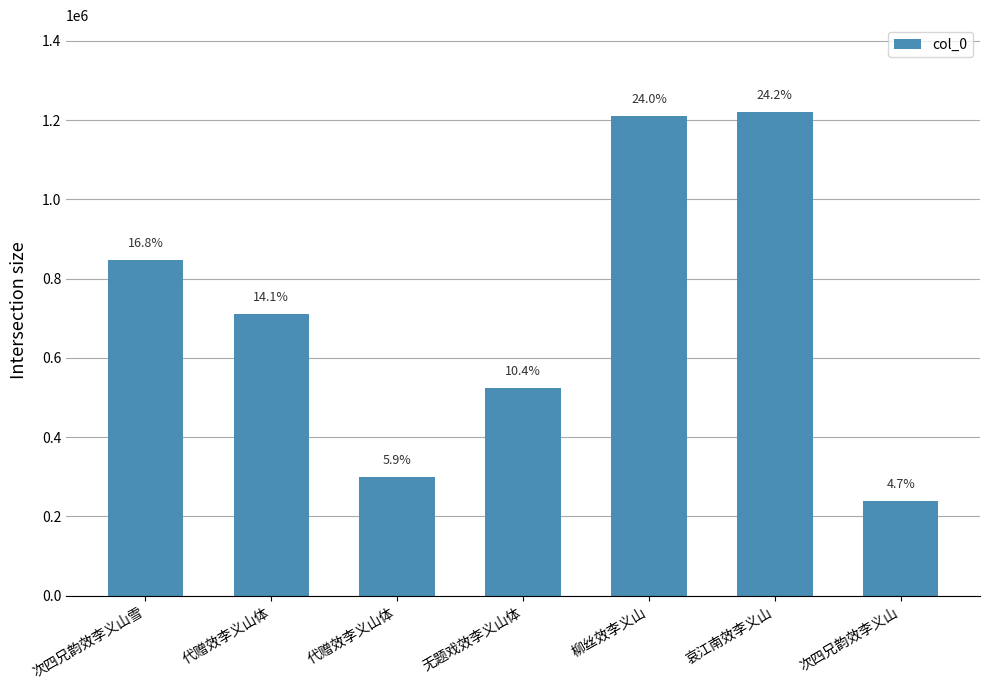

How many bars are there in total?

7